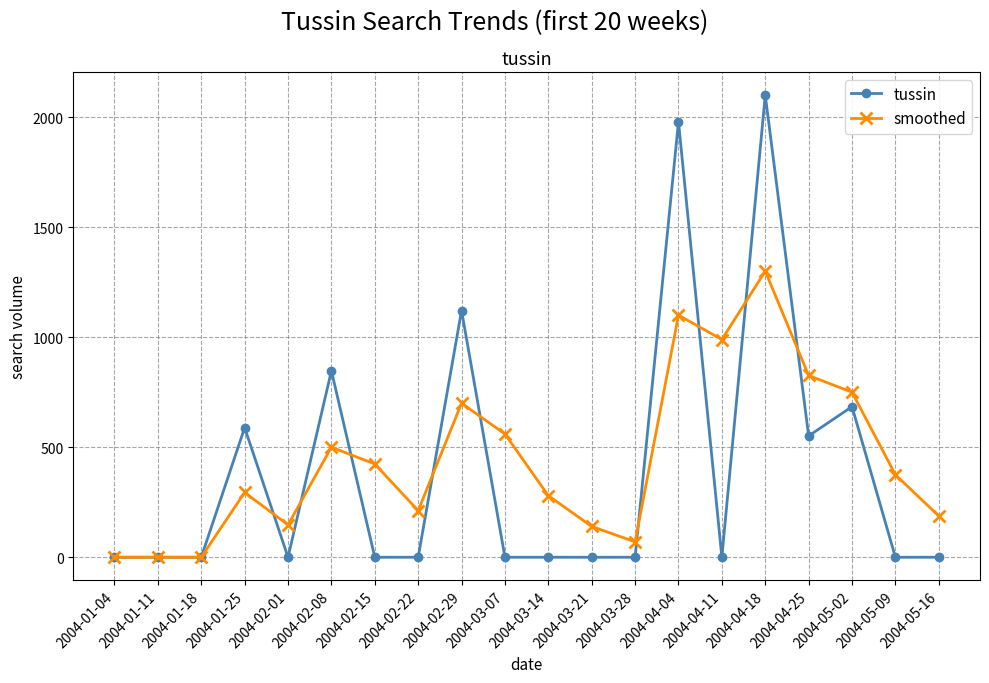

What are all the series names shown in the legend?

tussin, smoothed